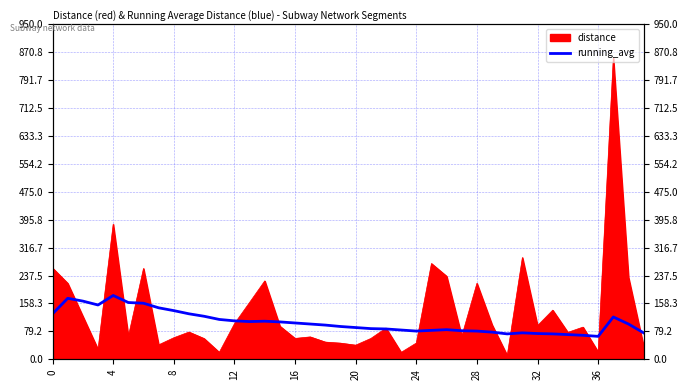

How many lines are shown in the chart?

1